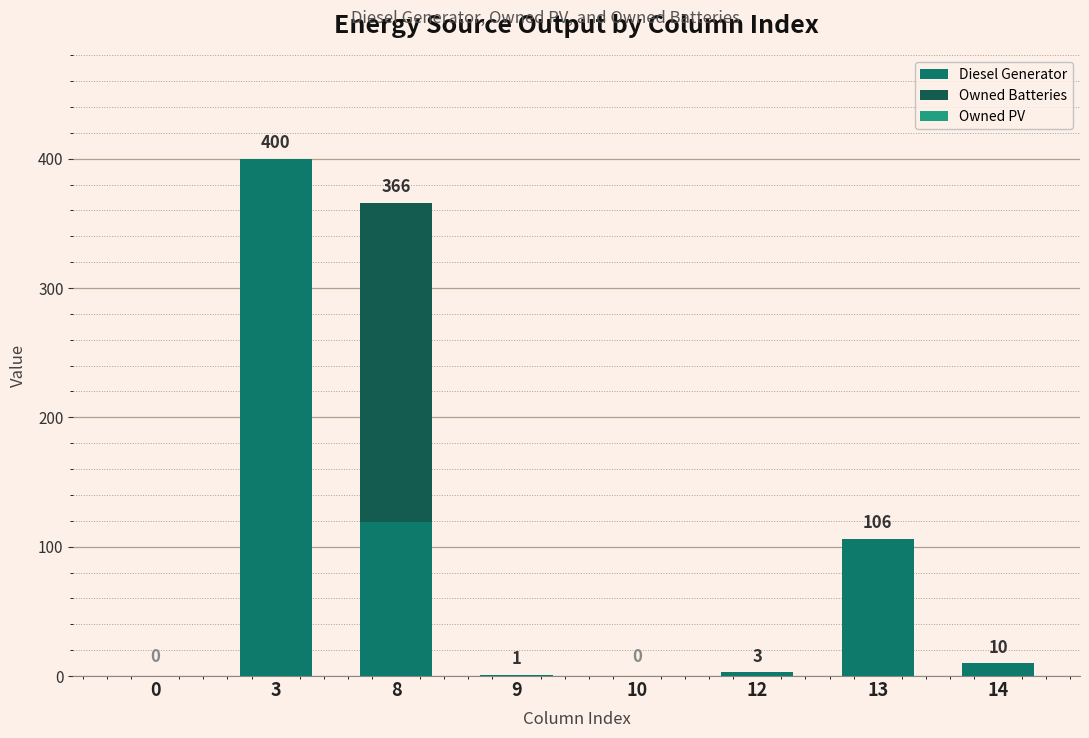

The value of Diesel Generator at 14 is 10. True or false?

True